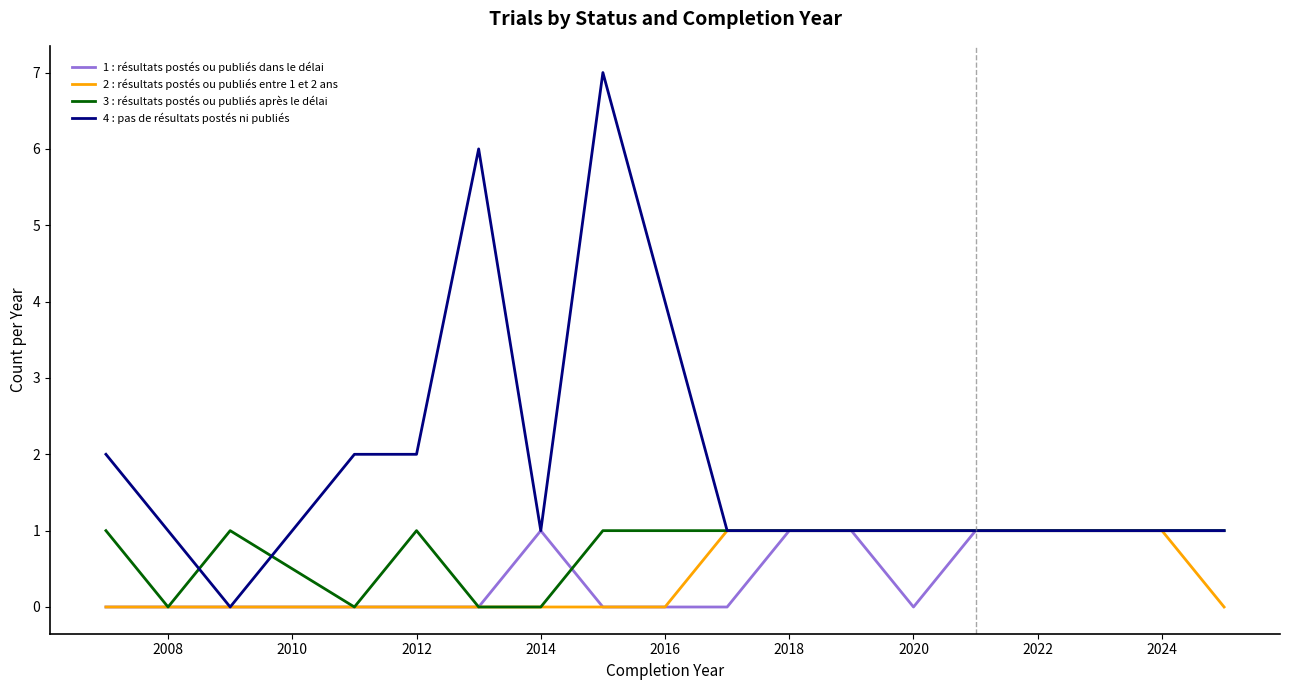

Which series has the widest spread of values?

4 : pas de résultats postés ni publiés